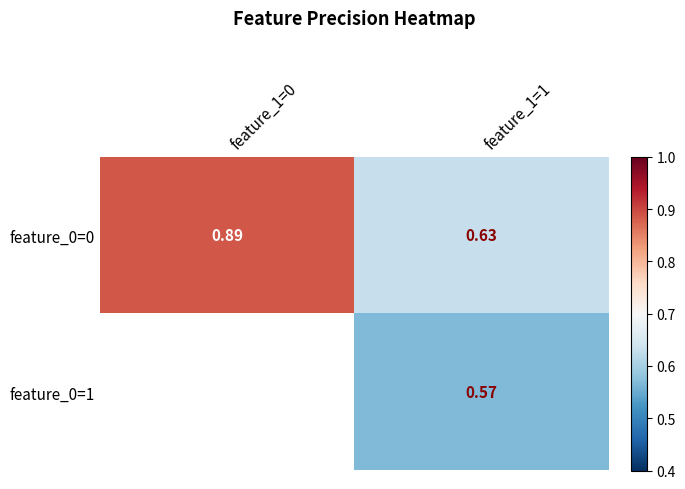

How many data points does each series have?

2